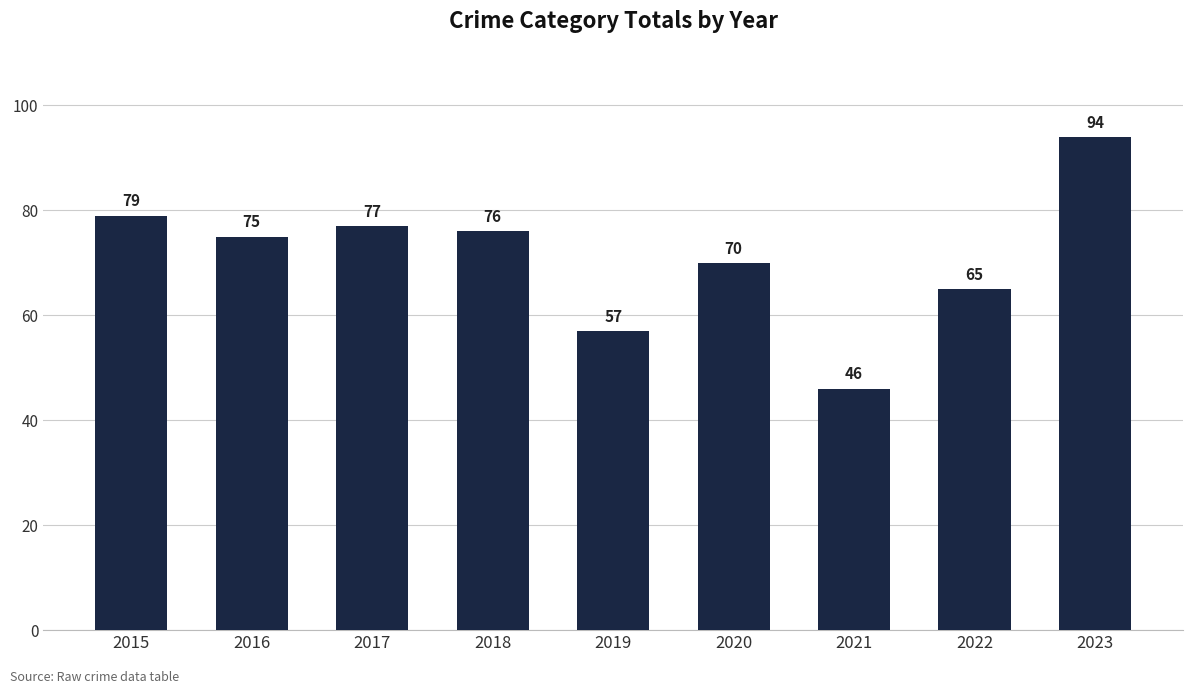

Approximately how many times larger is the value at 2022 compared to 2016?

0.9